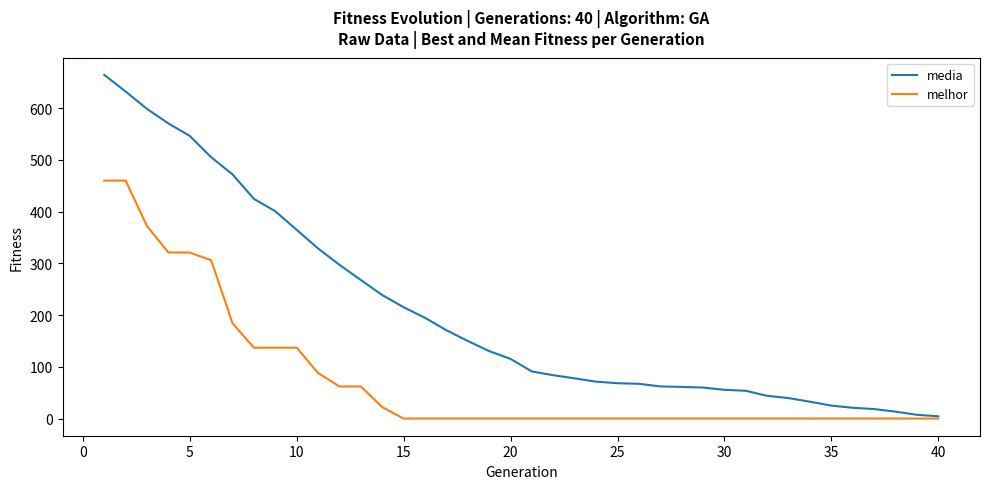

Does the chart have visible grid lines?

No